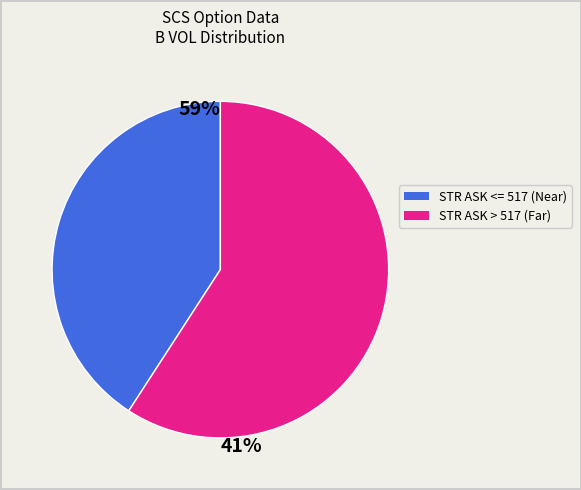

How many segments does this pie chart have?

2